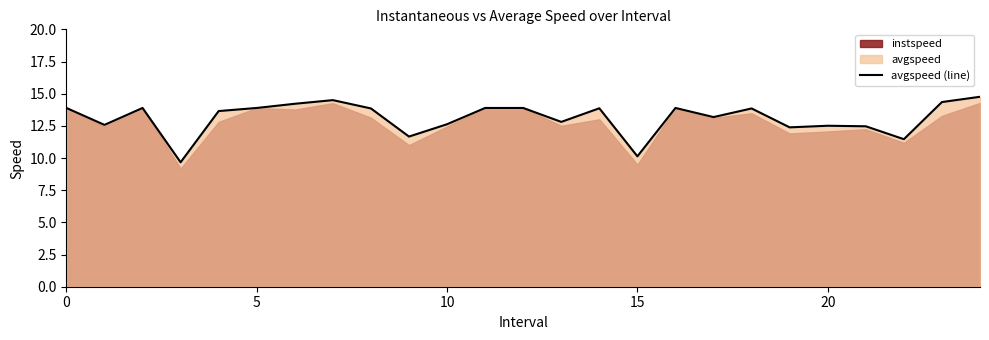

What is the value of the 22nd point from the left?

12.5